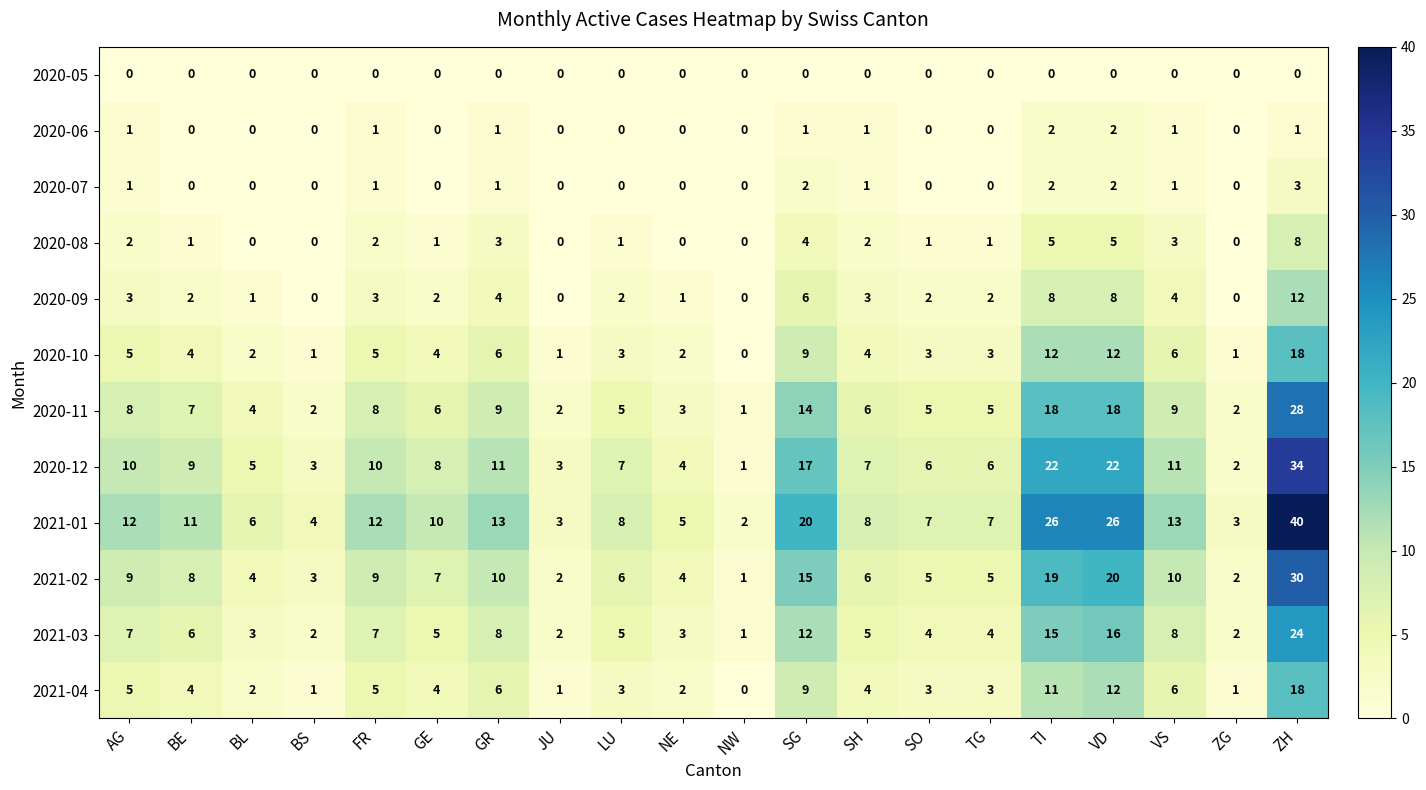

Read the 2021-03 value at AG, to the nearest 5.

5